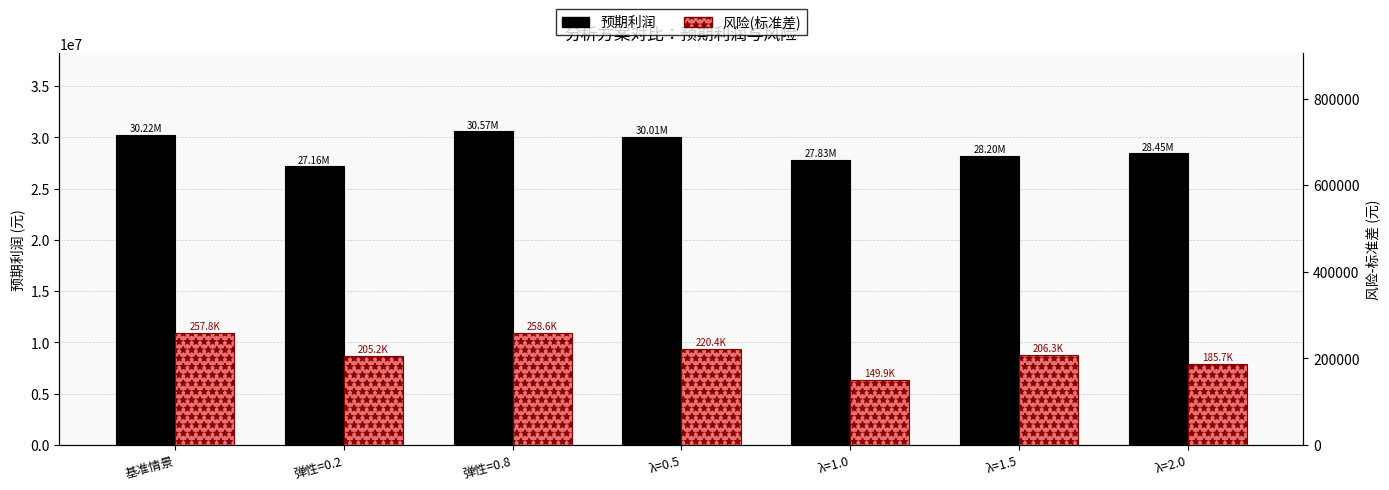

What is the difference between the 风险(标准差) values at λ=2.0 and λ=0.5?

34716.8